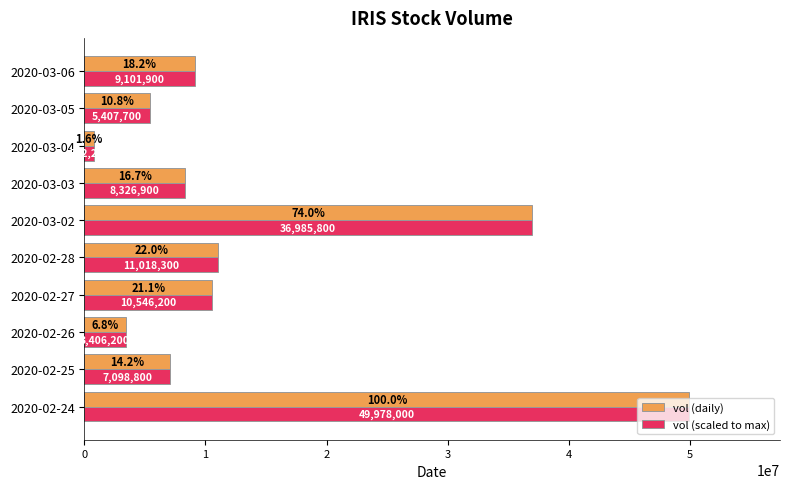

True or false: vol (scaled to max) has a value of 85136501 at 2020-02-24.

False